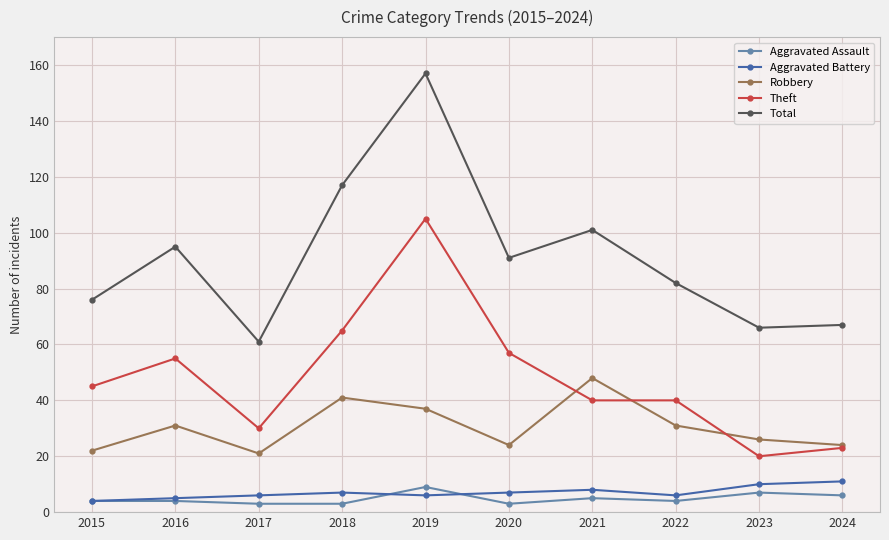

Which category has the lowest value in the Theft series?

2023